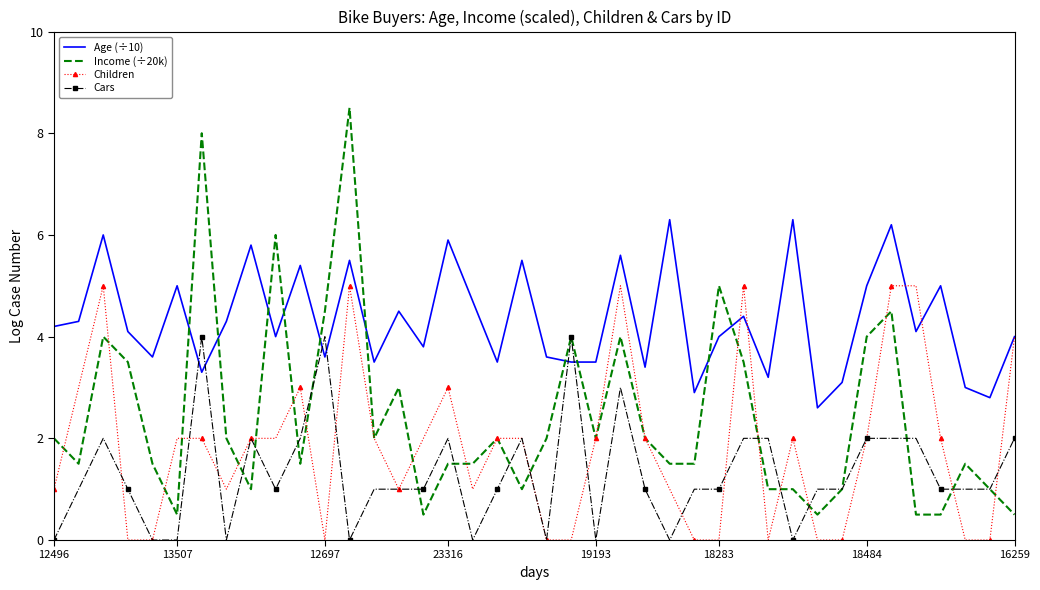

Reading right to left, what are all the values shown in this chart?

Age (÷10): 4.0	2.8	3.0	5.0	4.1	6.2	5.0	3.1	2.6	6.3	3.2	4.4	4.0	2.9	6.3	3.4	5.6	3.5	3.5	3.6	5.5	3.5	4.7	5.9	3.8	4.5	3.5	5.5	3.6	5.4	4.0	5.8	4.3	3.3	5.0	3.6	4.1	6.0	4.3	4.2
Income (÷20k): 0.5	1.0	1.5	0.5	0.5	4.5	4.0	1.0	0.5	1.0	1.0	3.5	5.0	1.5	1.5	2.0	4.0	2.0	4.0	2.0	1.0	2.0	1.5	1.5	0.5	3.0	2.0	8.5	4.5	1.5	6.0	1.0	2.0	8.0	0.5	1.5	3.5	4.0	1.5	2.0
Children: 4.0	0.0	0.0	2.0	5.0	5.0	2.0	0.0	0.0	2.0	0.0	5.0	0.0	0.0	1.0	2.0	5.0	2.0	0.0	0.0	2.0	2.0	1.0	3.0	2.0	1.0	2.0	5.0	0.0	3.0	2.0	2.0	1.0	2.0	2.0	0.0	0.0	5.0	3.0	1.0
Cars: 2.0	1.0	1.0	1.0	2.0	2.0	2.0	1.0	1.0	0.0	2.0	2.0	1.0	1.0	0.0	1.0	3.0	0.0	4.0	0.0	2.0	1.0	0.0	2.0	1.0	1.0	1.0	0.0	4.0	2.0	1.0	2.0	0.0	4.0	0.0	0.0	1.0	2.0	1.0	0.0